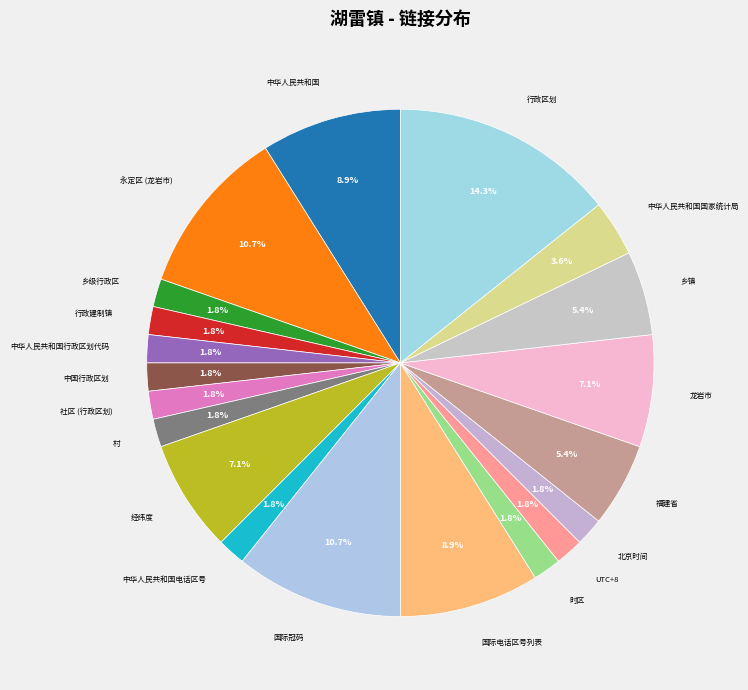

To the nearest percent, what is the difference between the largest and smallest slice percentages?

12%